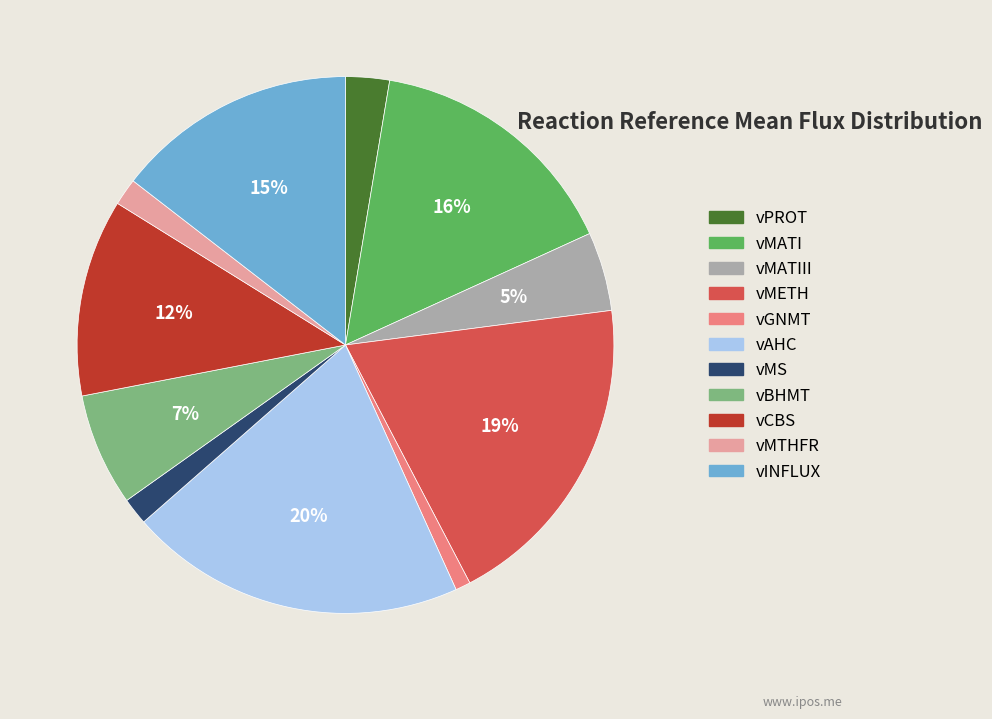

Between vAHC and vBHMT, which is larger?

vAHC